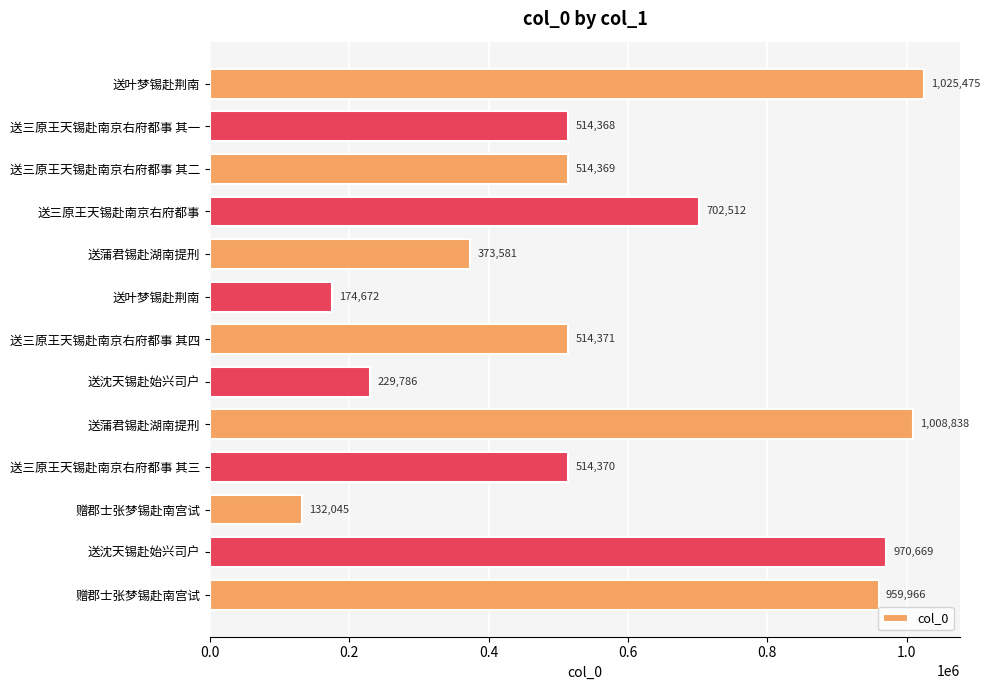

Are the bars grouped side by side (vs. stacked)?

No